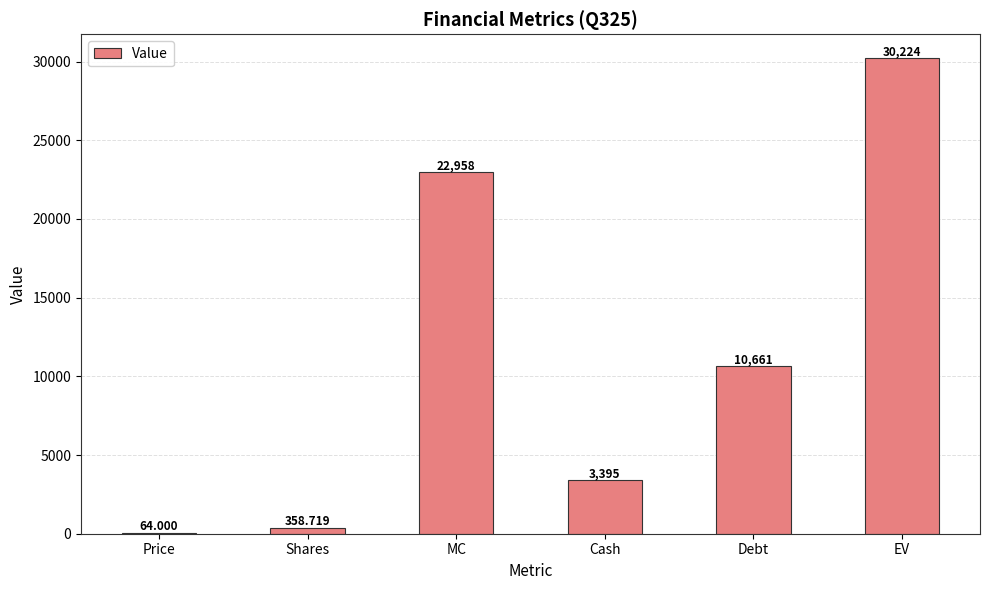

How many distinct data groups are displayed?

1